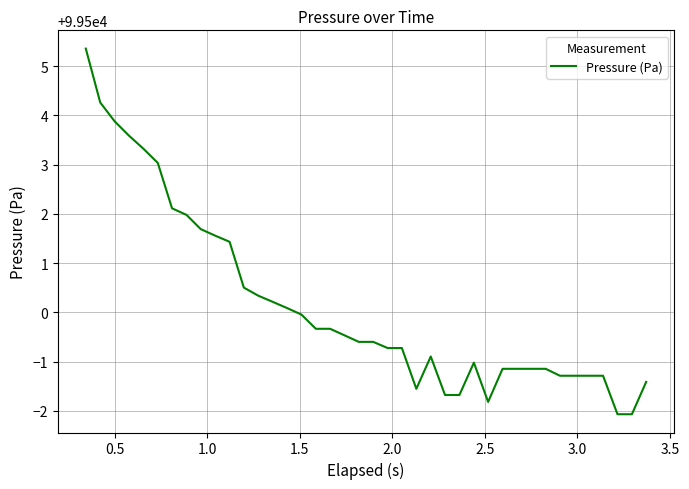

Reading left to right, transcribe all the data shown in this chart.

99505.4	99504.3	99503.9	99503.6	99503.3	99503.0	99502.1	99502.0	99501.7	99501.6	99501.4	99500.5	99500.3	99500.2	99500.1	99500.0	99499.7	99499.7	99499.5	99499.4	99499.4	99499.3	99499.3	99498.4	99499.1	99498.3	99498.3	99499.0	99498.2	99498.9	99498.9	99498.9	99498.9	99498.7	99498.7	99498.7	99498.7	99497.9	99497.9	99498.6